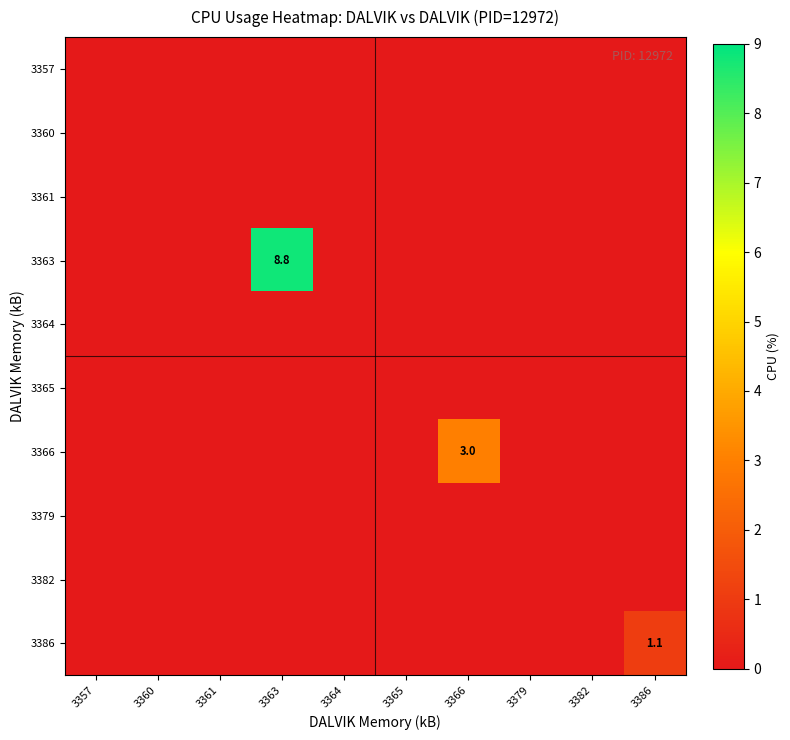

At which category does the chart reach its minimum across all series?

3357